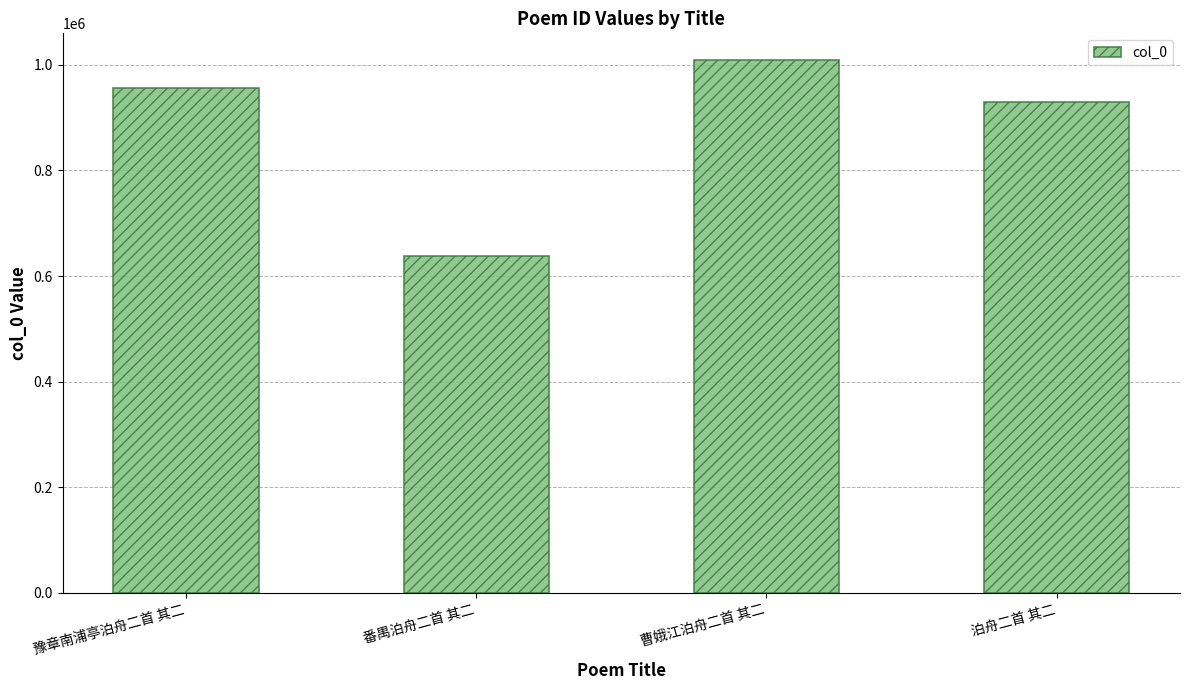

Read the value at 豫章南浦亭泊舟二首 其二, to the nearest 100.

956800